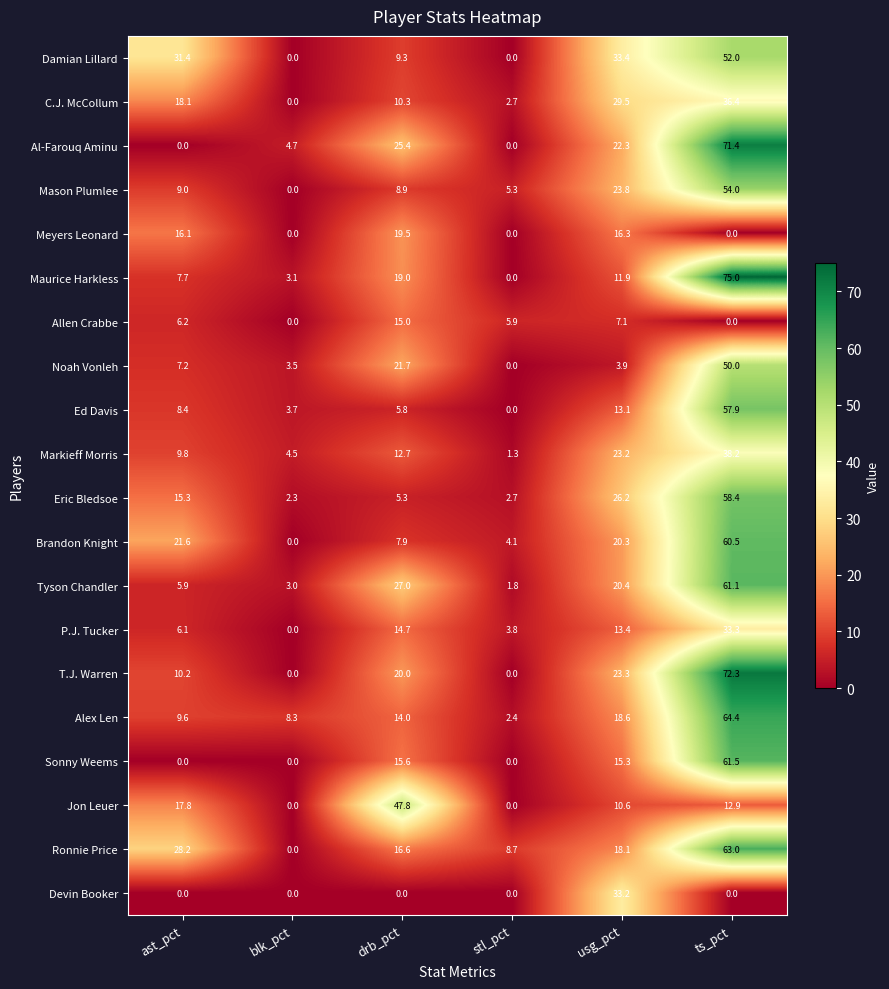

Which category has the highest value in the Allen Crabbe series?

drb_pct